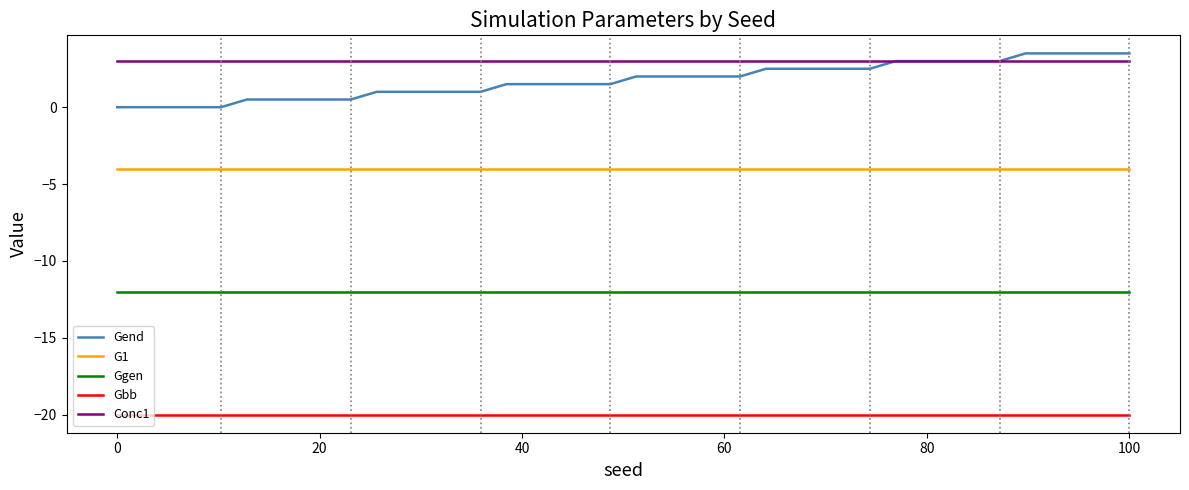

What is the smallest value displayed?

-20.0